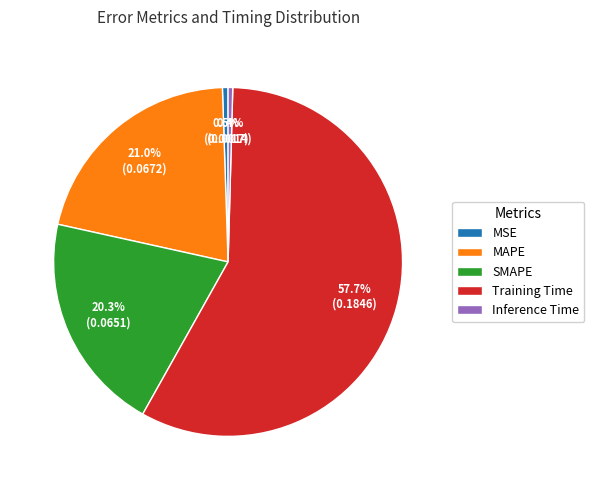

To the nearest percent, what percentage of the pie is Training Time?

58%